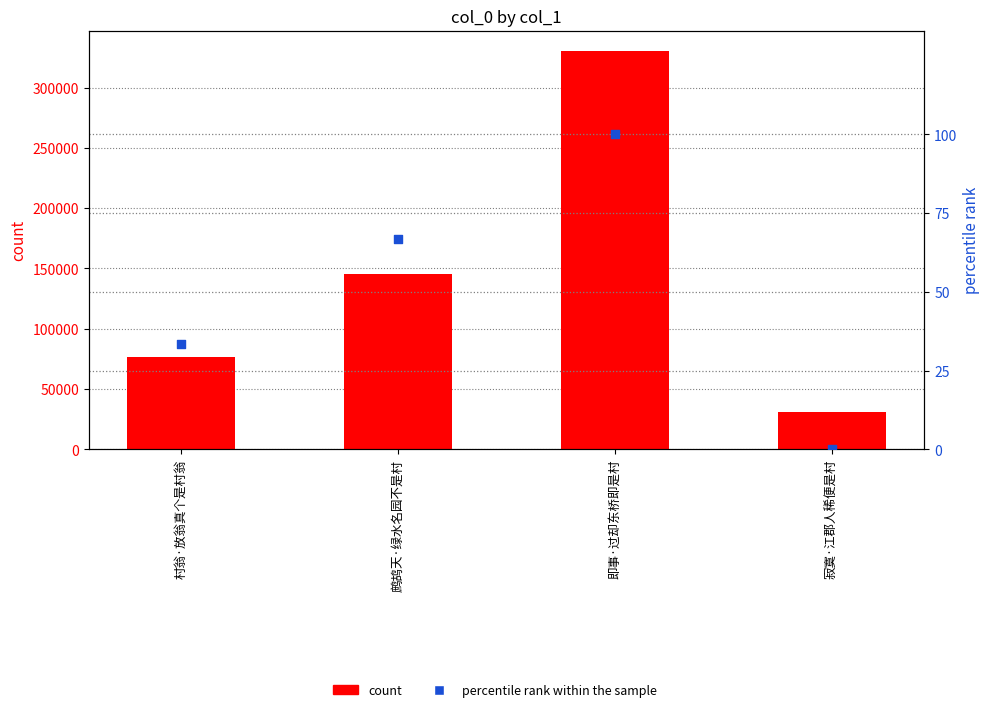

At which category is the sum across all series the highest?

即事·过却东桥即是村